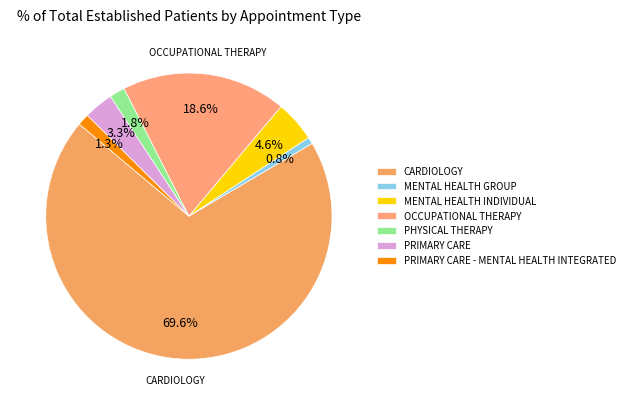

Is there a majority slice in this chart?

Yes